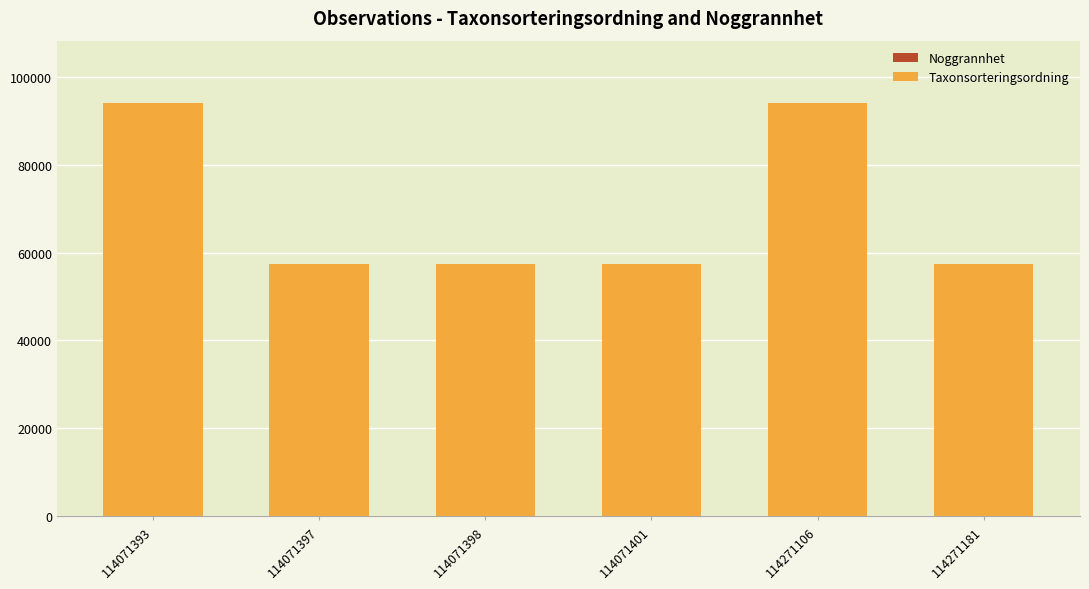

How many series are shown in this chart?

2